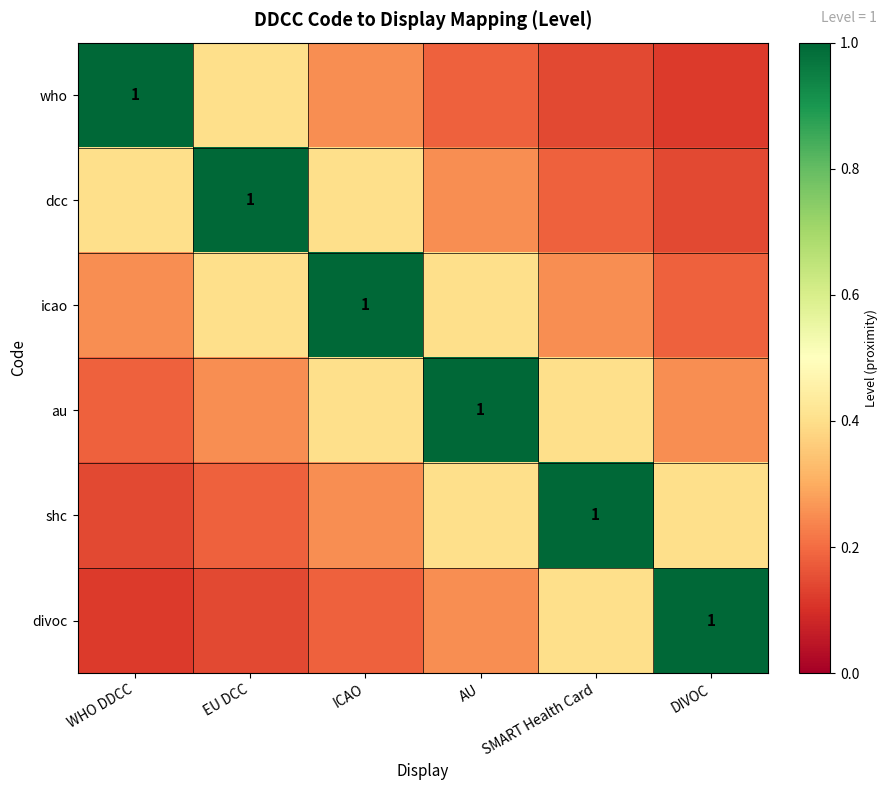

What is the maximum value shown in the chart?

1.0